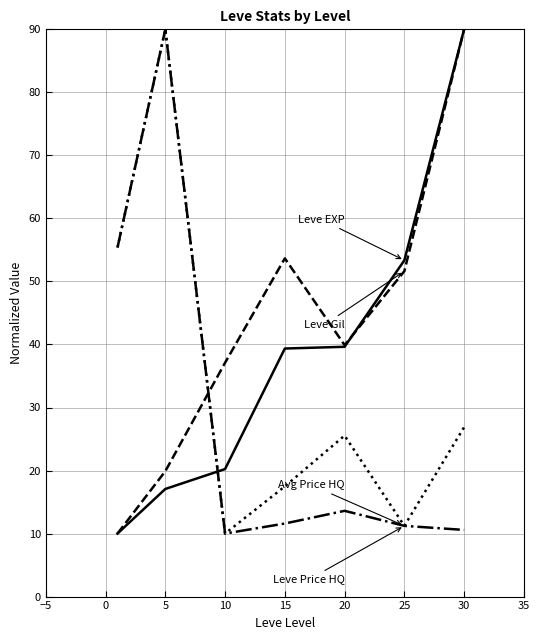

What is the maximum value shown in the chart?

90.0